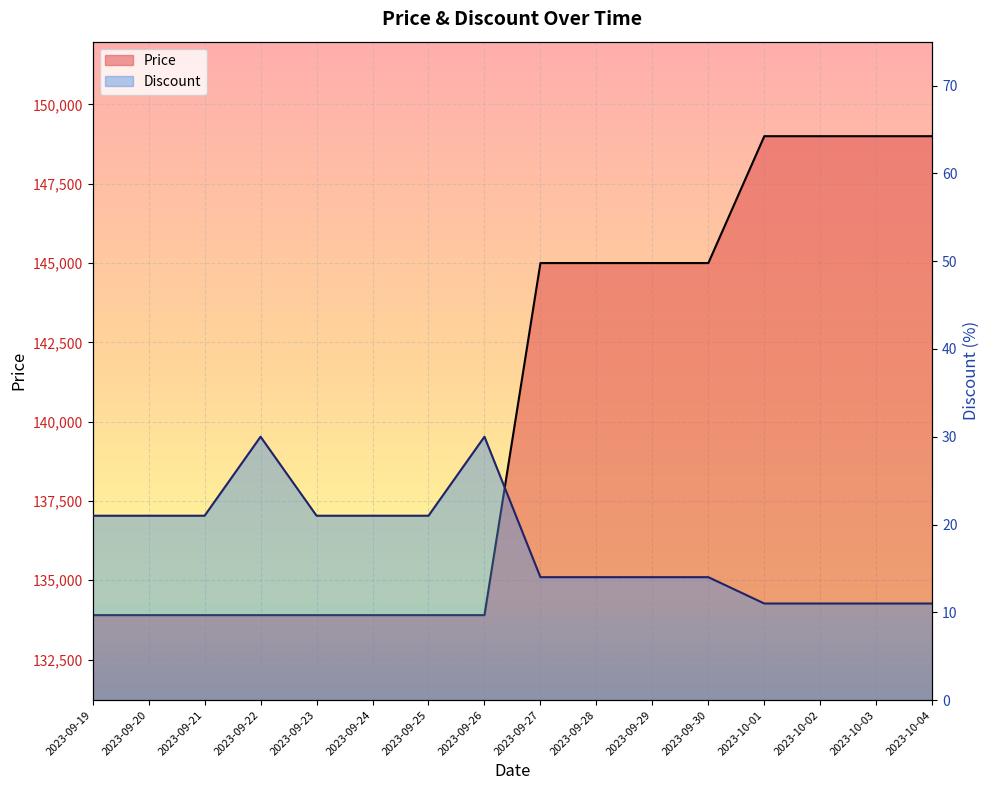

List the labels in order of Discount value, smallest first.

2023-10-01, 2023-10-02, 2023-10-03, 2023-10-04, 2023-09-27, 2023-09-28, 2023-09-29, 2023-09-30, 2023-09-19, 2023-09-20, 2023-09-21, 2023-09-23, 2023-09-24, 2023-09-25, 2023-09-22, 2023-09-26